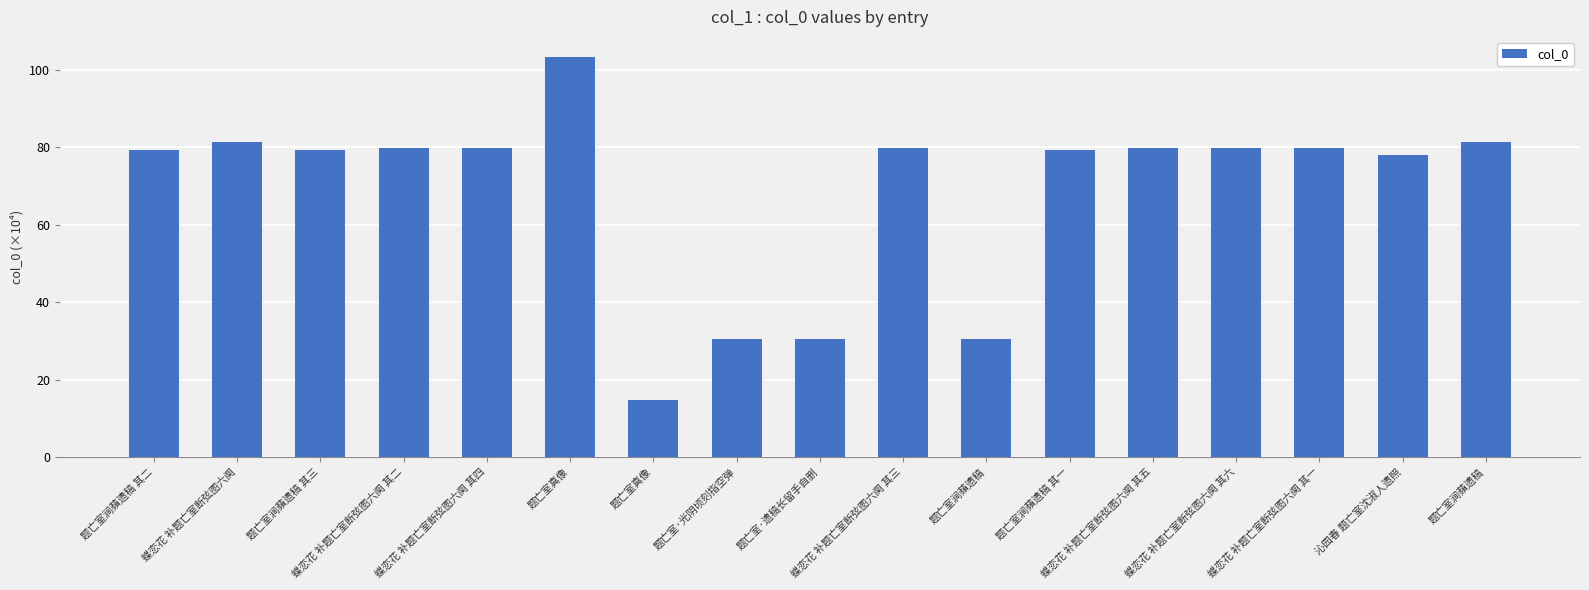

Reading left to right, transcribe all the data shown in this chart.

79.3	81.4	79.3	79.9	79.9	103.4	14.7	30.5	30.5	79.9	30.5	79.3	79.9	79.9	79.9	78.0	81.4